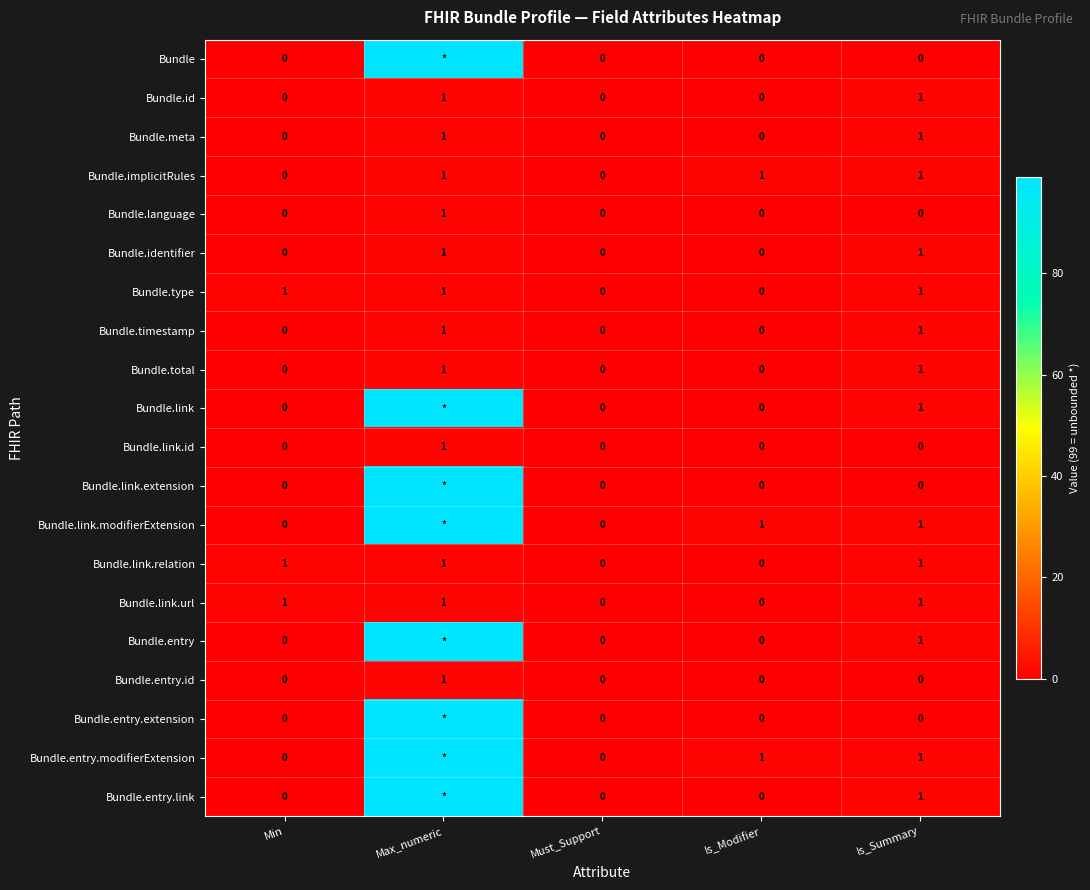

How many Bundle.total values are between 0 and 1?

5